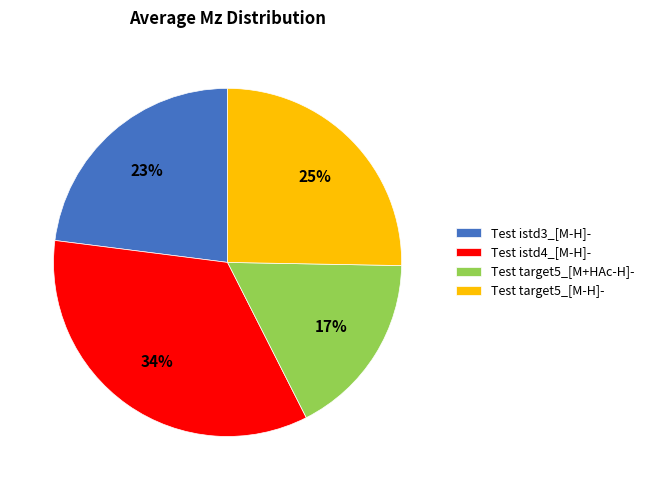

The Test istd3_[M-H]- slice represents 23% of the pie. True or false?

True